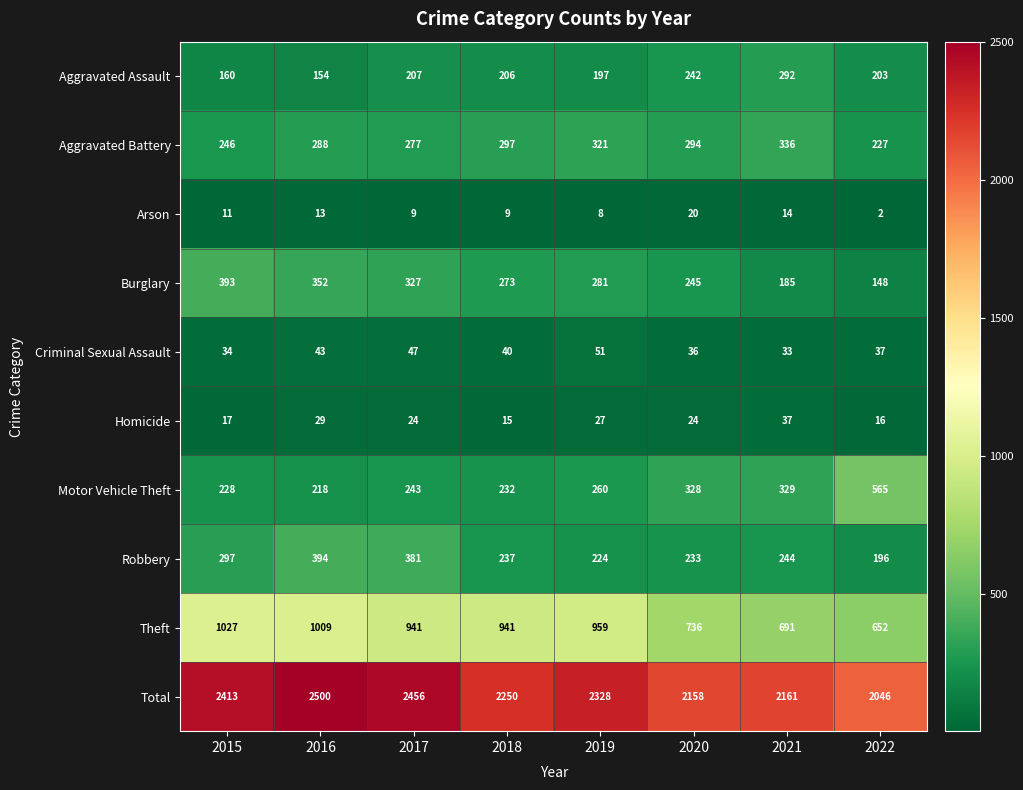

Which series has the largest range (max minus min)?

Total